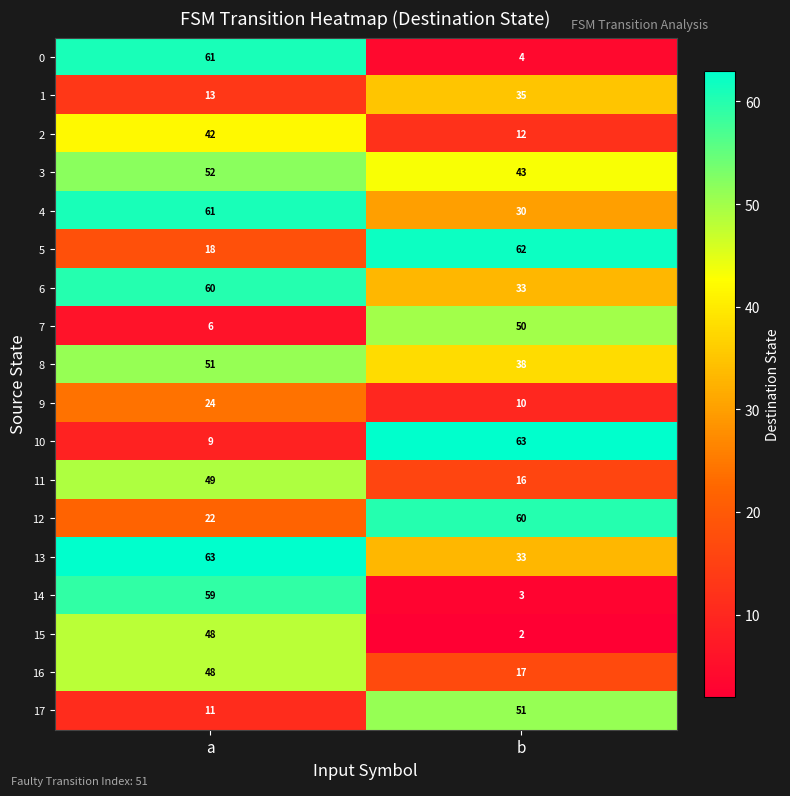

Which series changed the most between a and b?

0